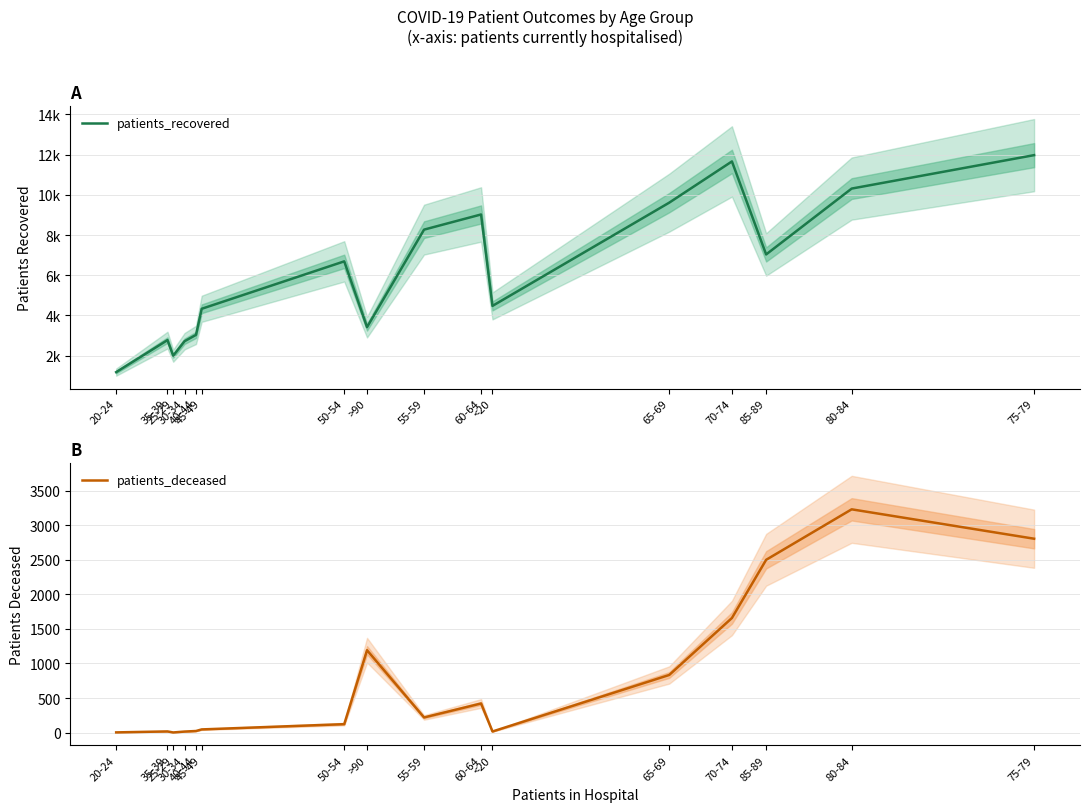

What is the difference between the patients_recovered values at 55-59 and 65-69?

1341